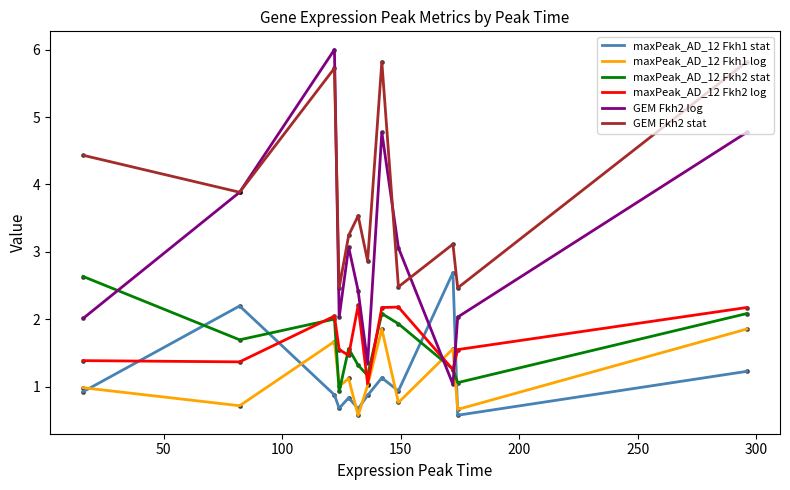

How many intersections are there between maxPeak_AD_12 Fkh1 stat and GEM Fkh2 log?

2